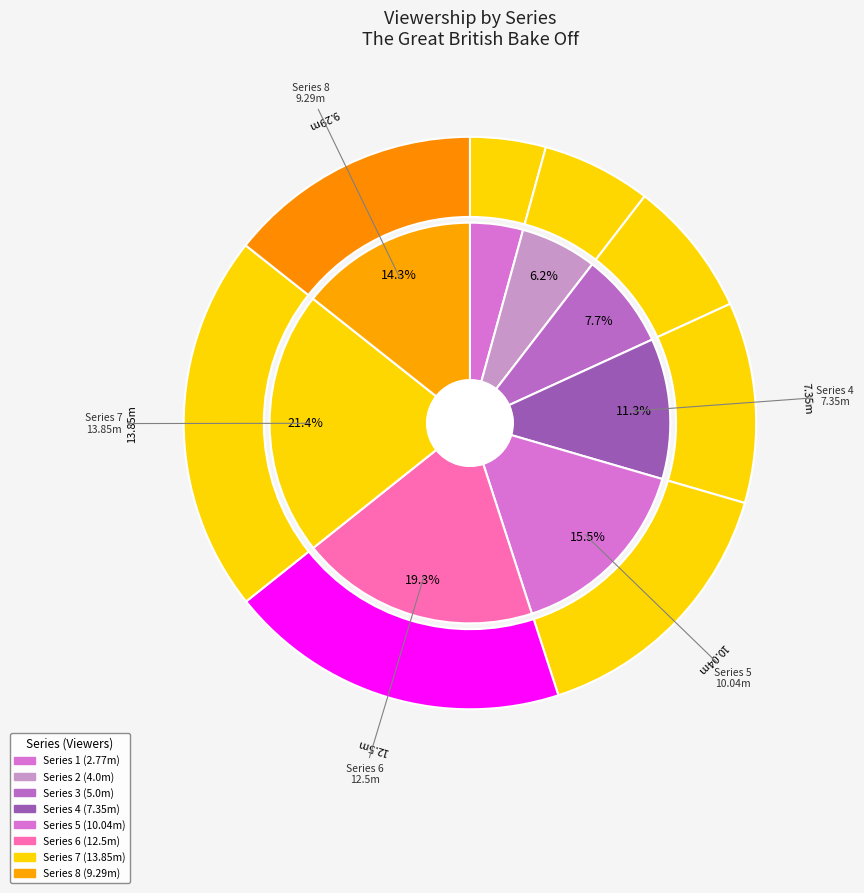

Rank the categories by value from highest to lowest.

Series 7, Series 6, Series 5, Series 8, Series 4, Series 3, Series 2, Series 1